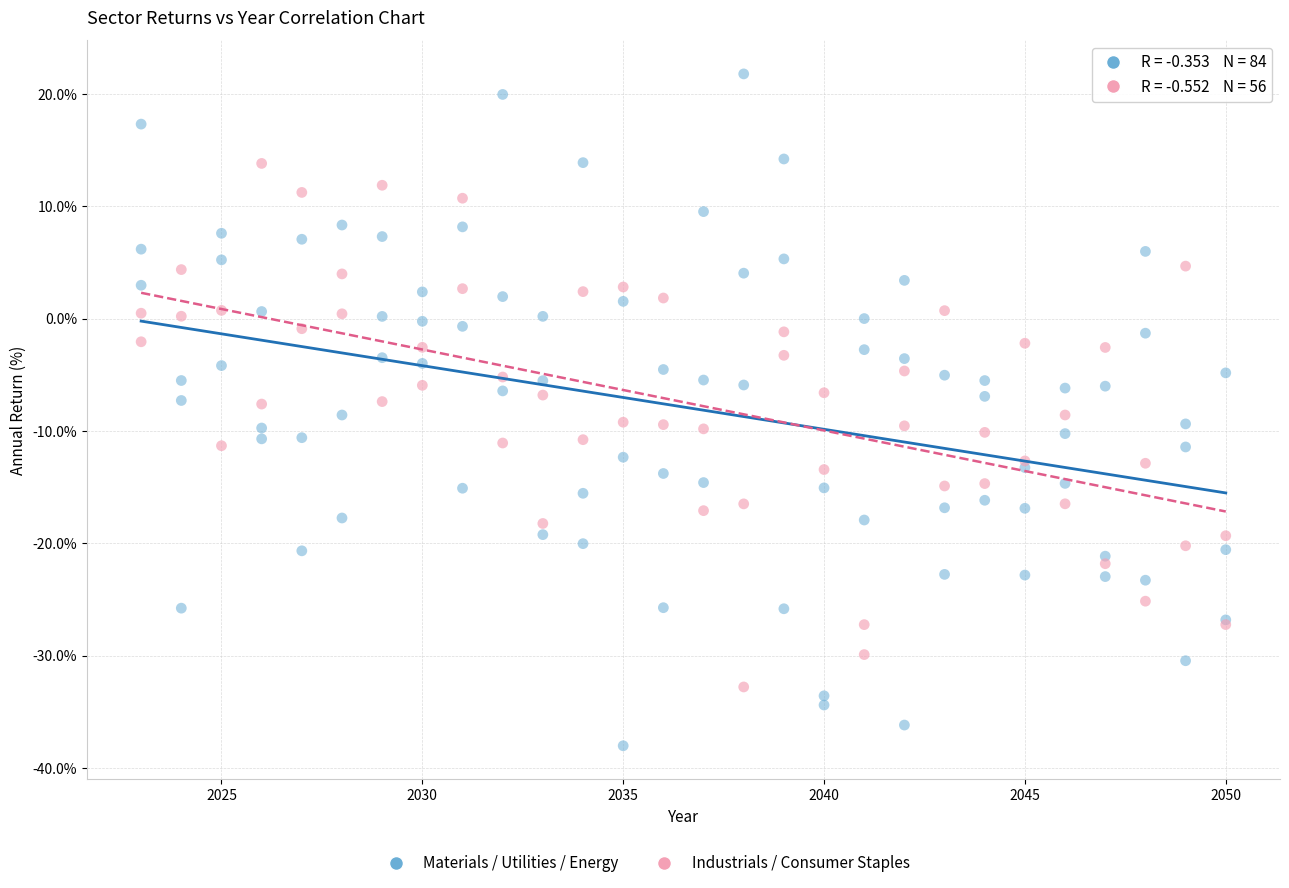

Which series has the widest spread of Y values?

Materials / Utilities / Energy